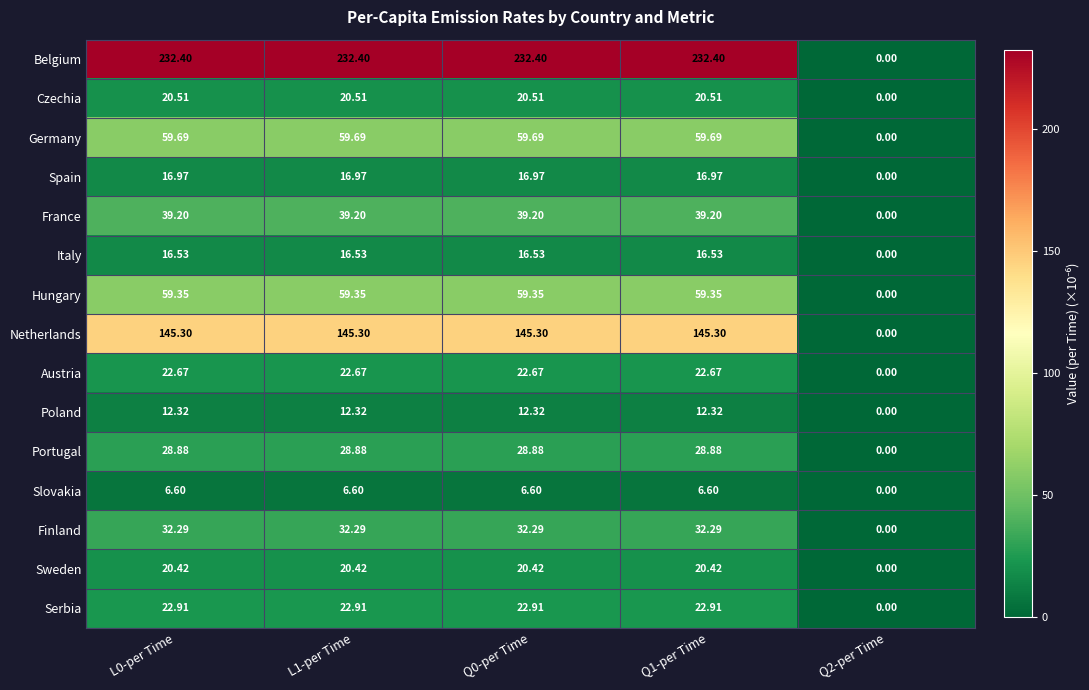

Which series changed the most between Q0-per Time and Q2-per Time?

Belgium